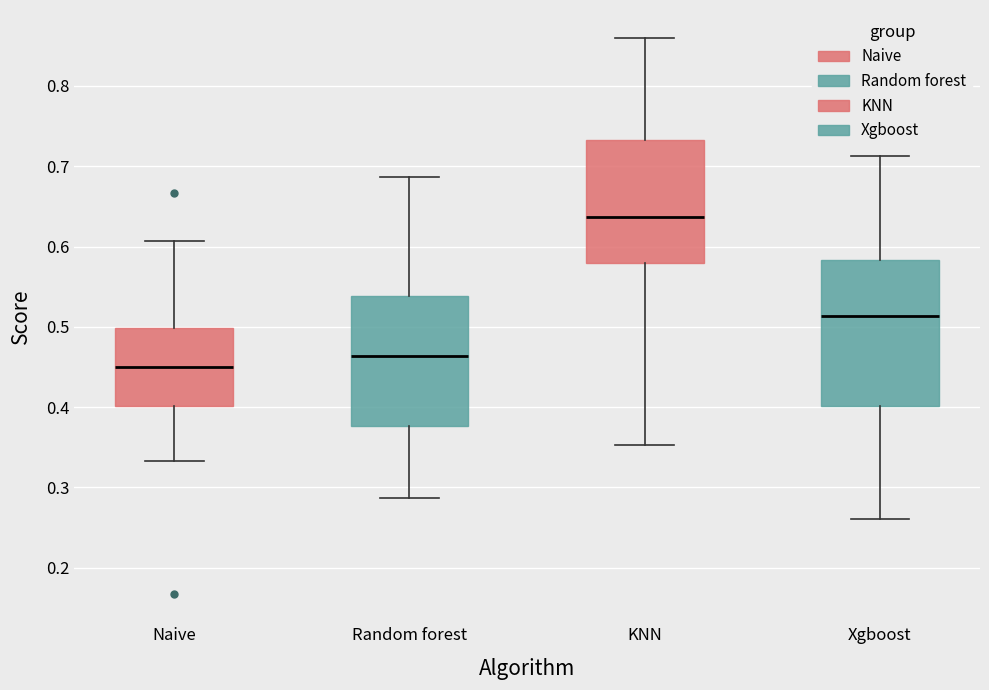

Where is the lower edge of the box for Naive on the y-axis? The values are not printed on the chart, so give them approximately, as read against the axis.

0.40